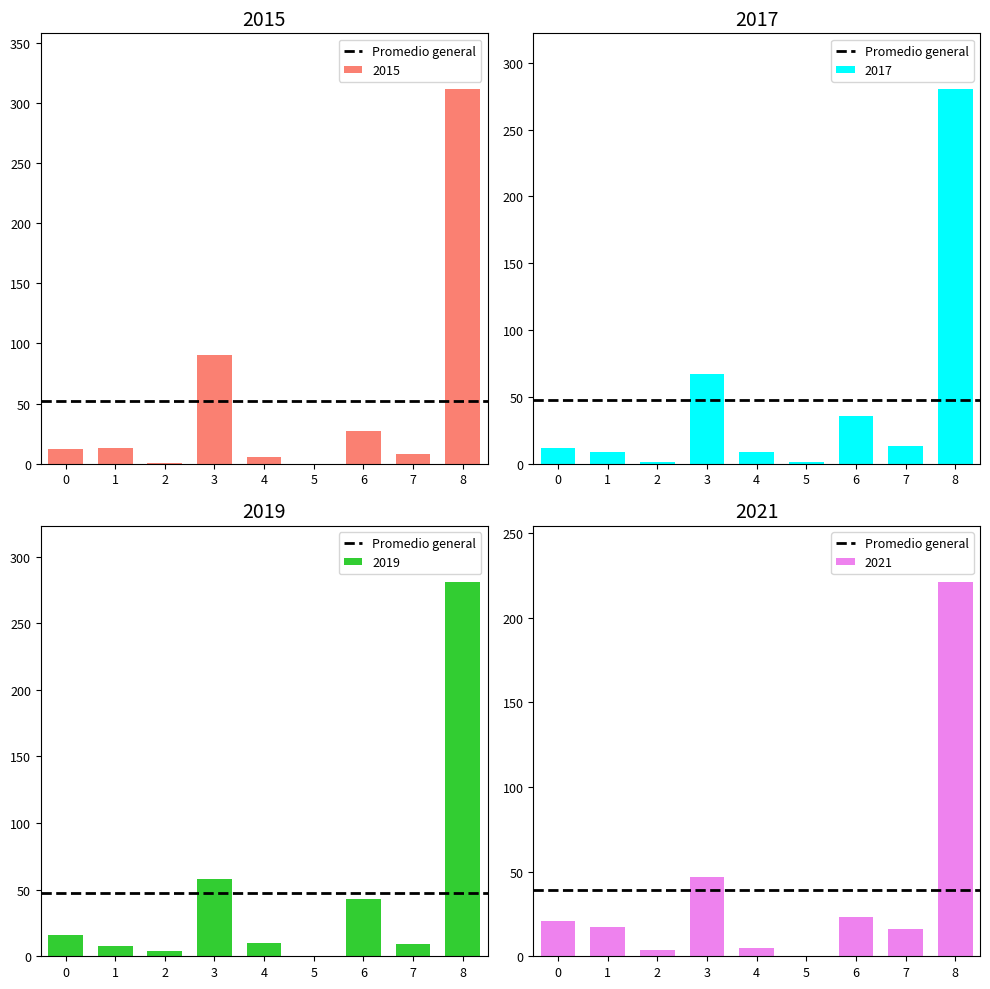

Reading left to right, extract all data points from this chart.

2015: 12	13	1	90	6	0	27	8	311
2017: 12	9	1	67	9	1	36	13	280
2019: 16	8	4	58	10	0	43	9	281
2021: 21	17	4	47	5	0	23	16	221